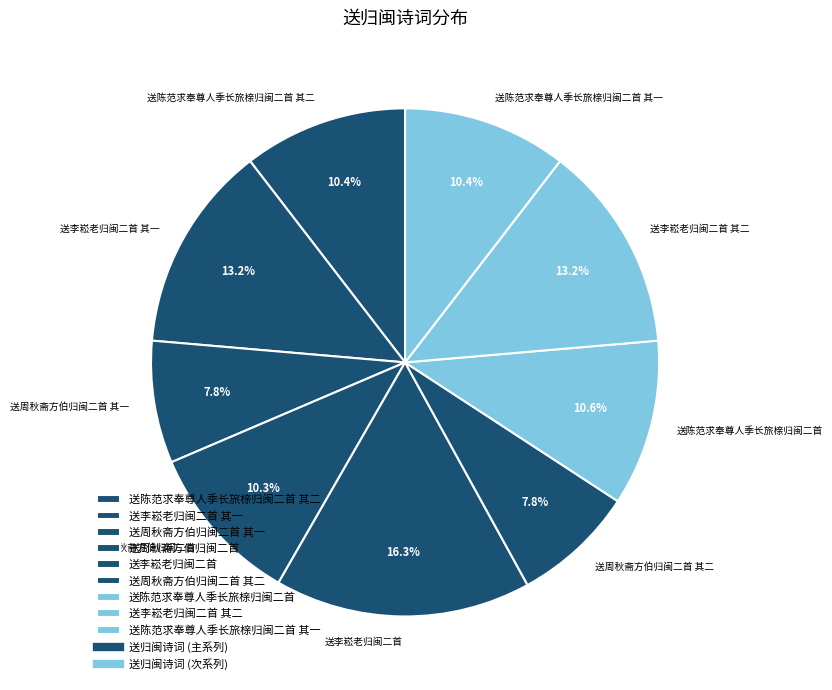

What percentage is the 送周秋斋方伯归闽二首 slice, to the nearest percent?

10%